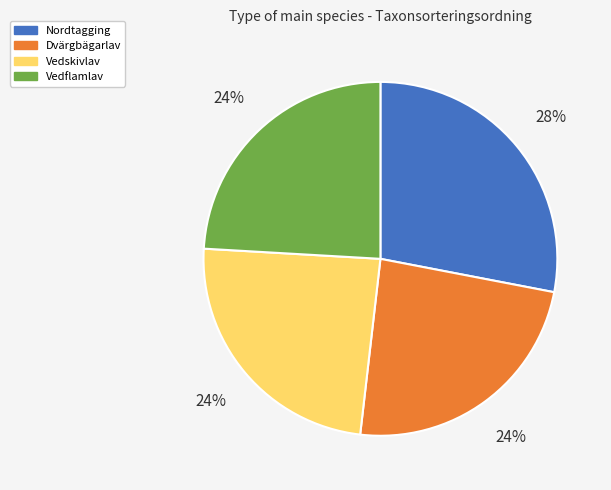

How many slices are in this pie chart?

4